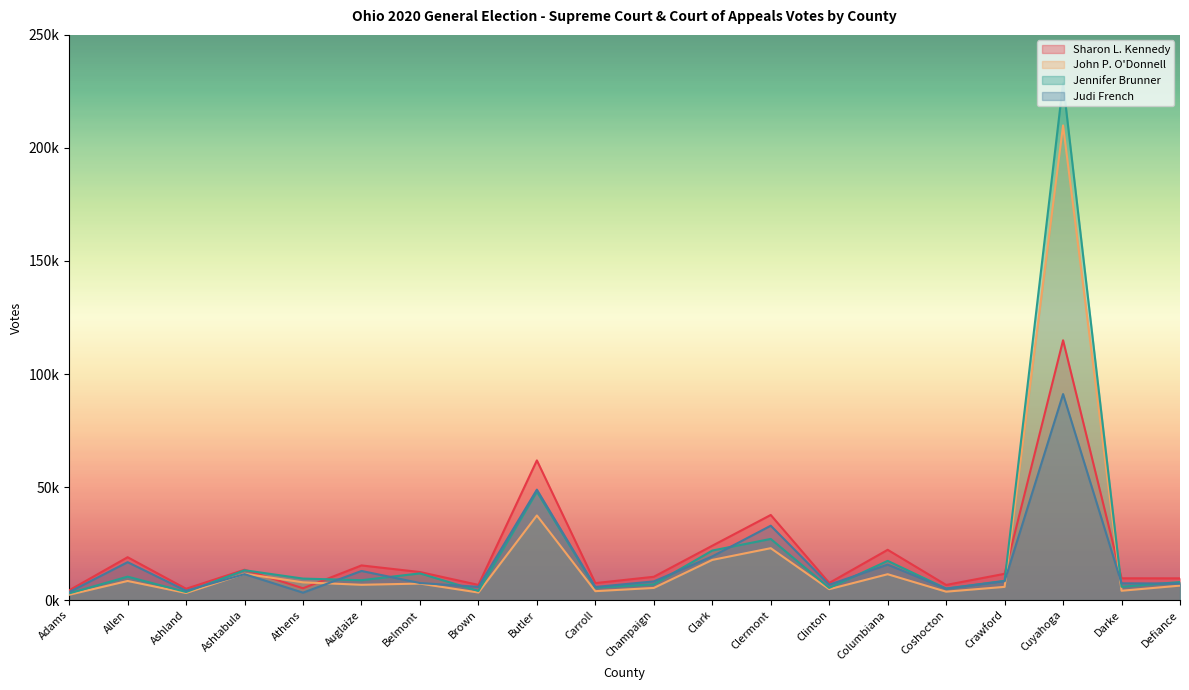

What is the smallest value displayed?

2361